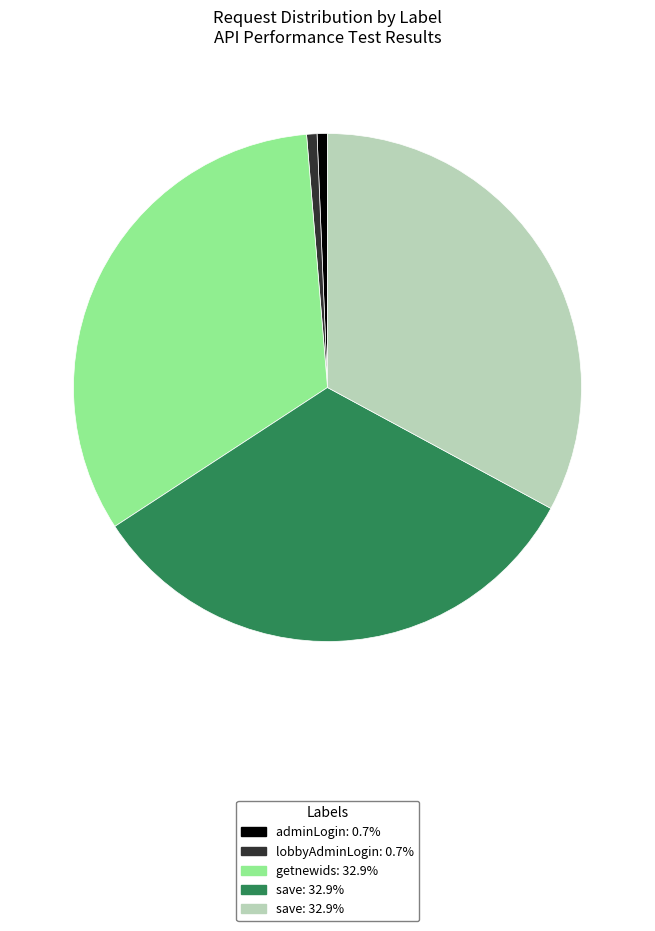

Is there any slice that represents more than half of the pie?

No